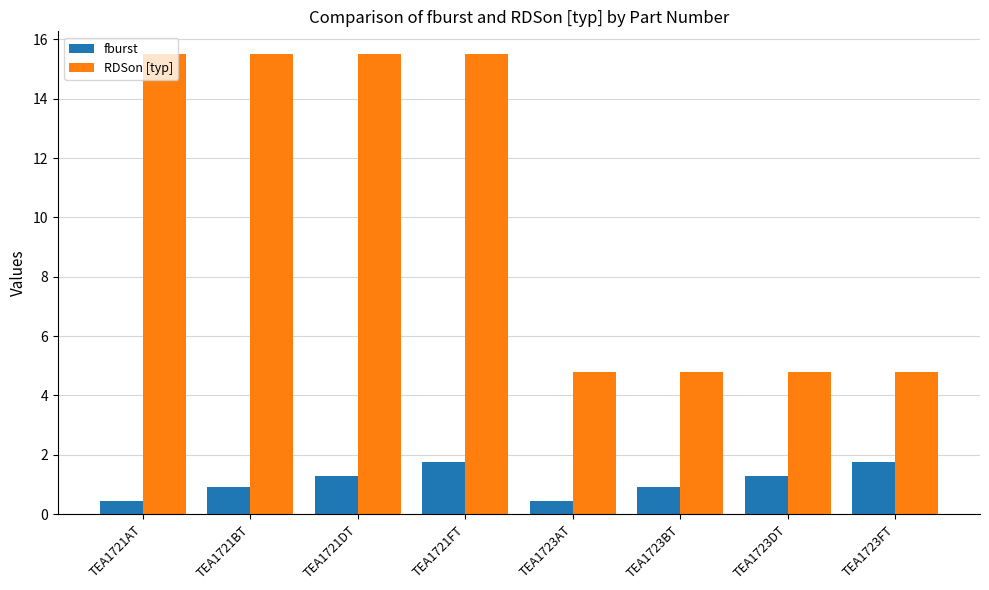

What is the difference between the maximum and minimum values in the fburst series?

1.3